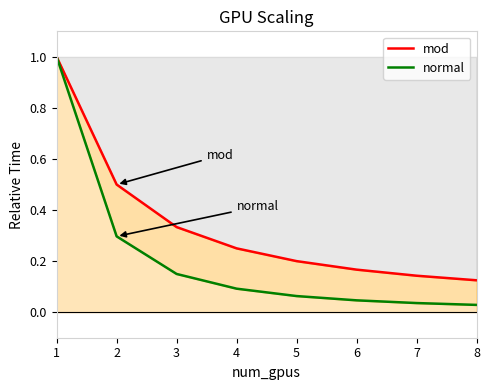

List the series in order of their peak value, highest first.

mod, normal